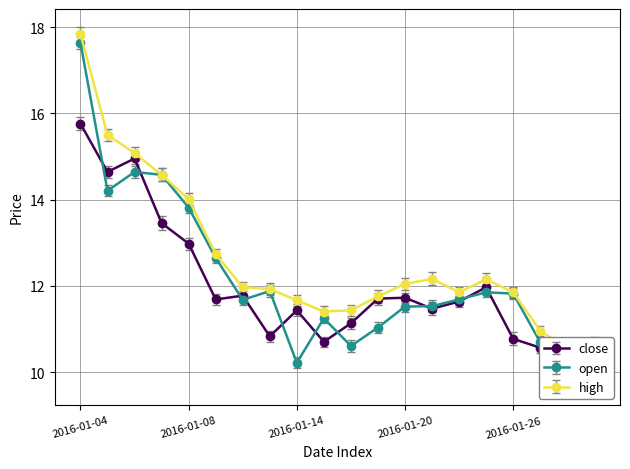

At which label does open reach its minimum?

2016-01-29